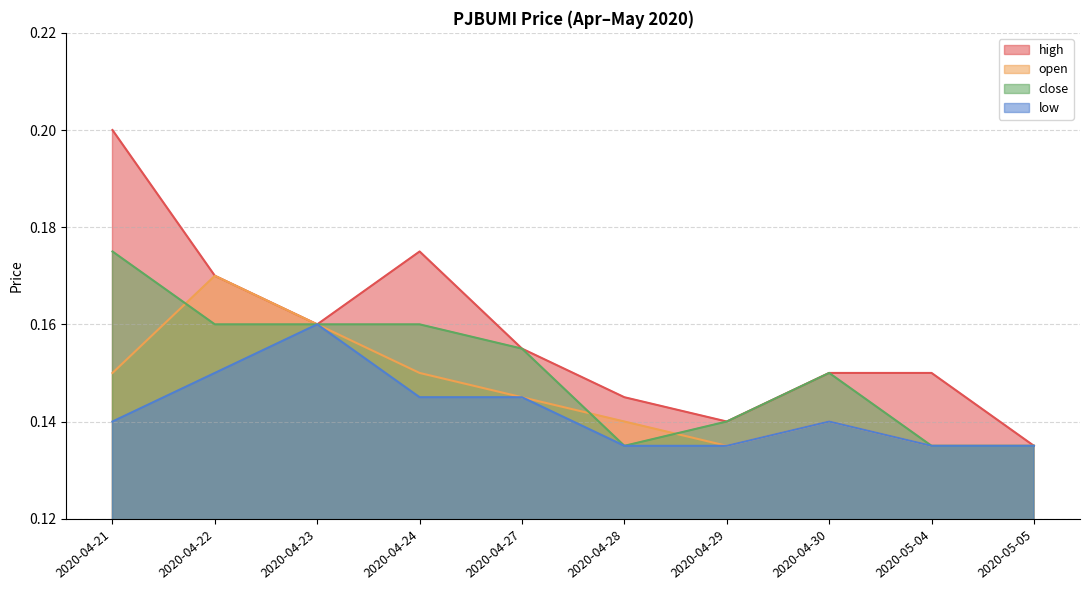

What is the label of the 9th point from the right?

2020-04-22